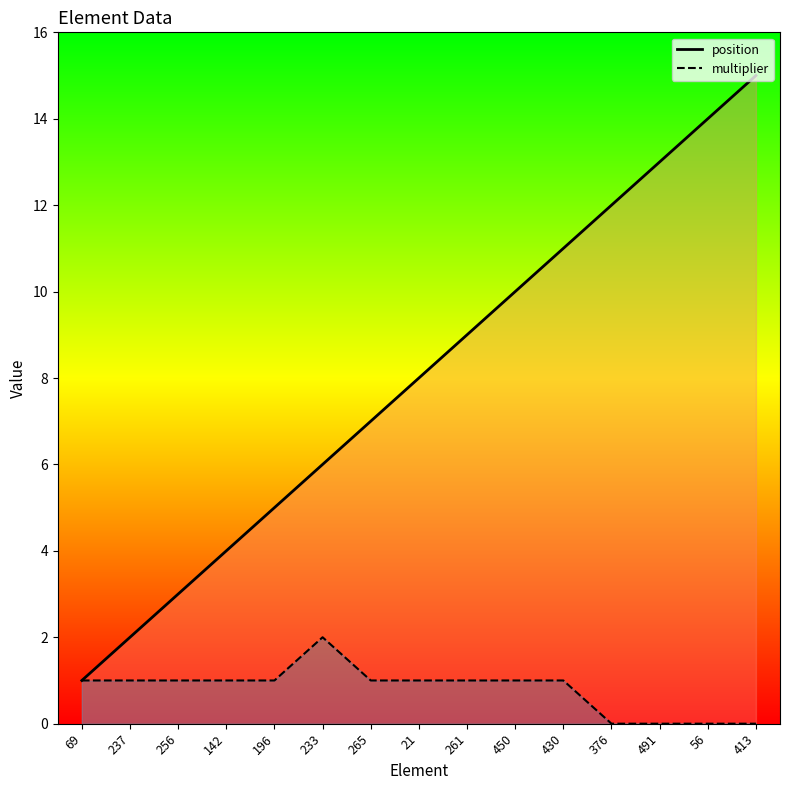

List the series in order of their overall mean, highest first.

position, multiplier